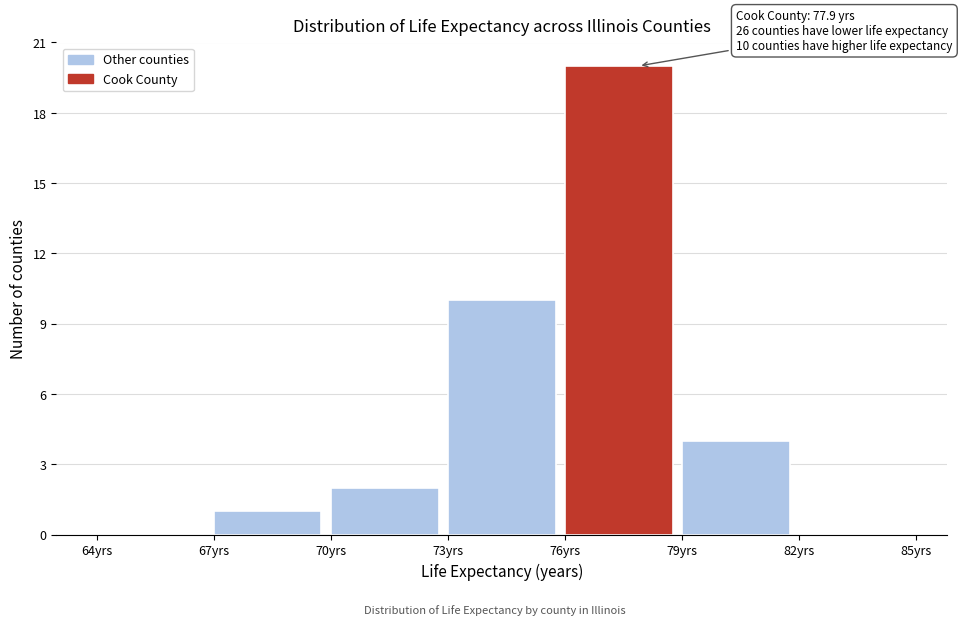

Which range on the x-axis has the tallest bar?

76 to 79